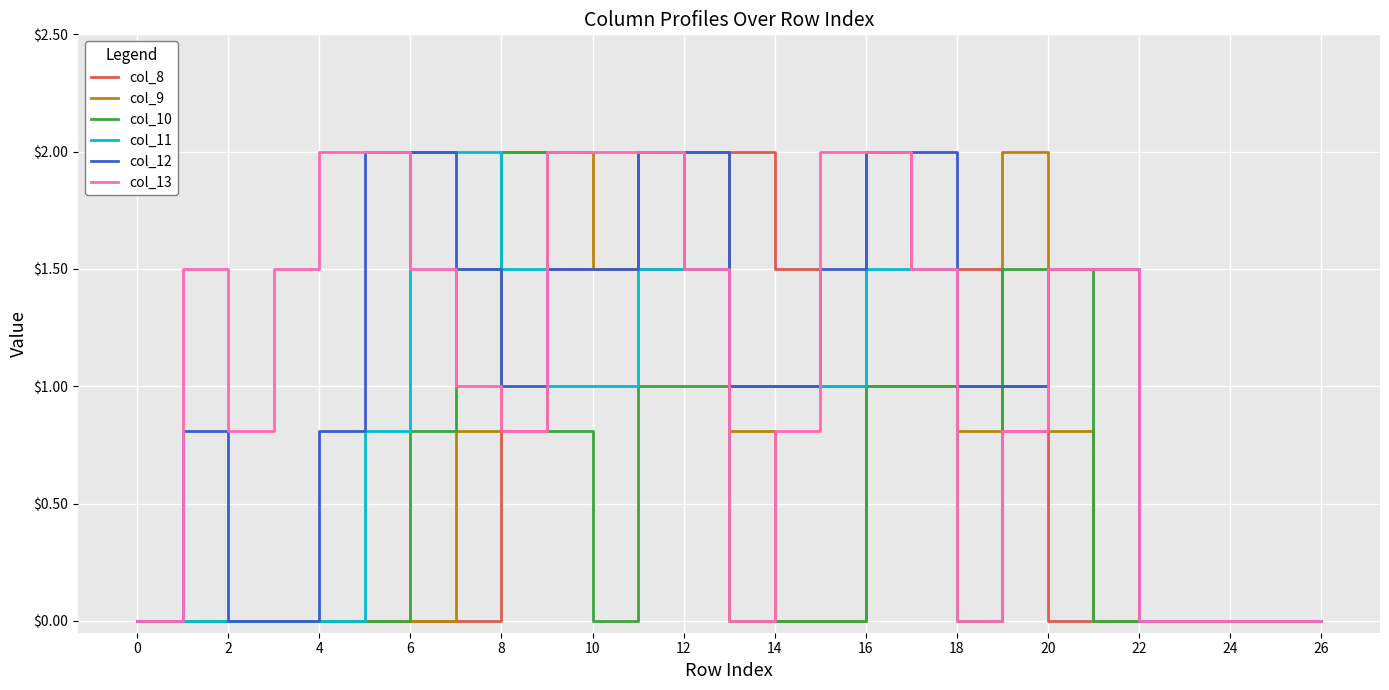

What is the greatest value displayed?

2.0